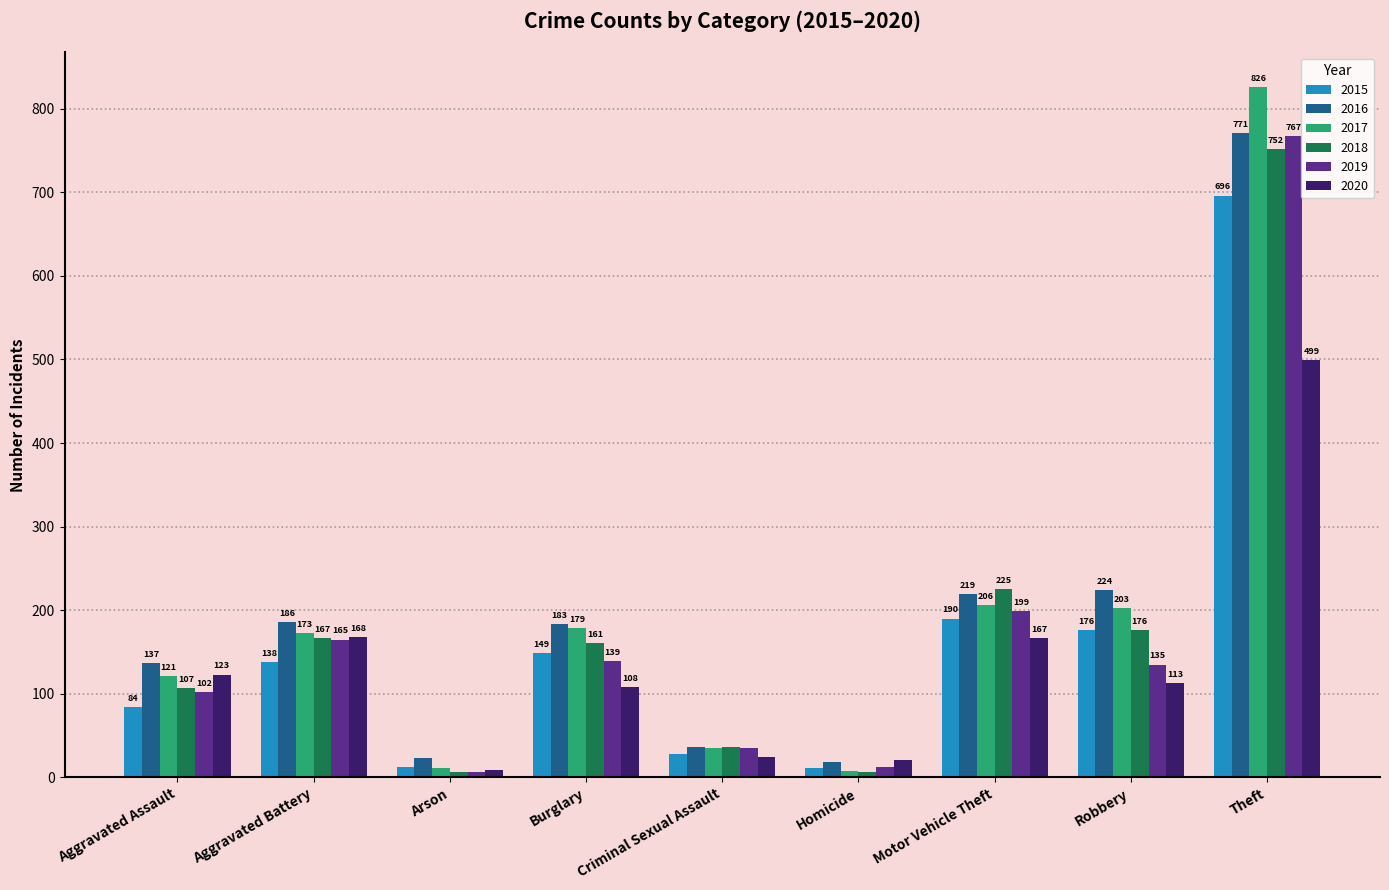

The 2016 series shows 18 at Homicide. True or false?

True